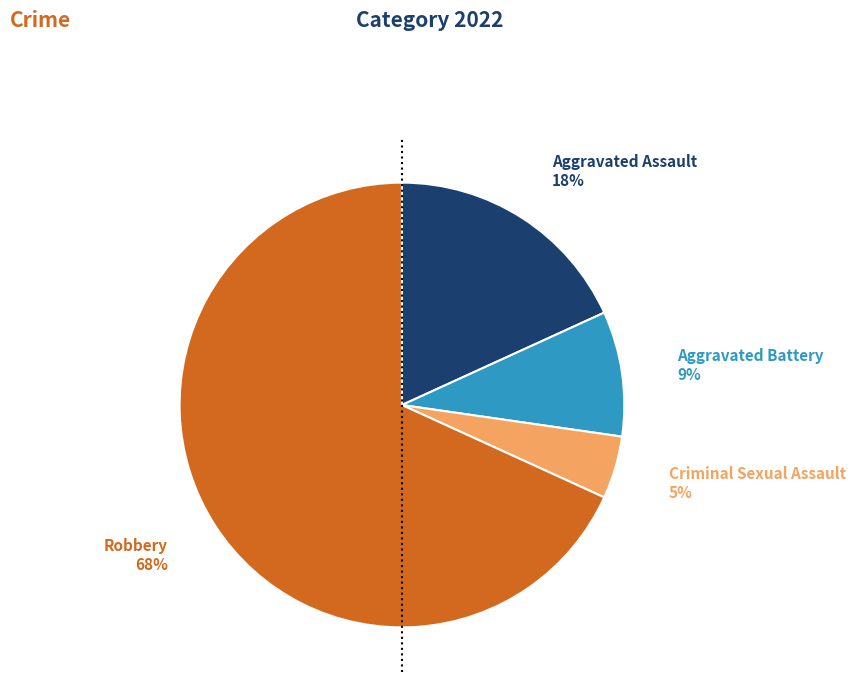

How many segments does this pie chart have?

4